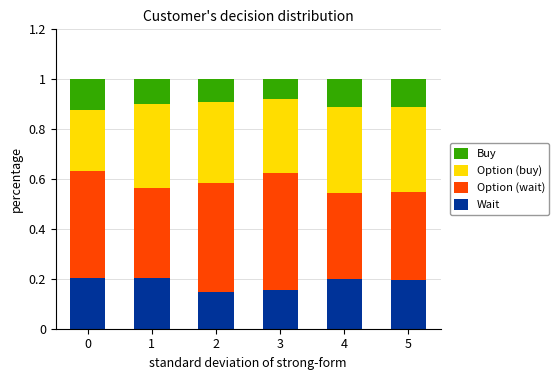

The value of Wait at 4 is 0.2. True or false?

True